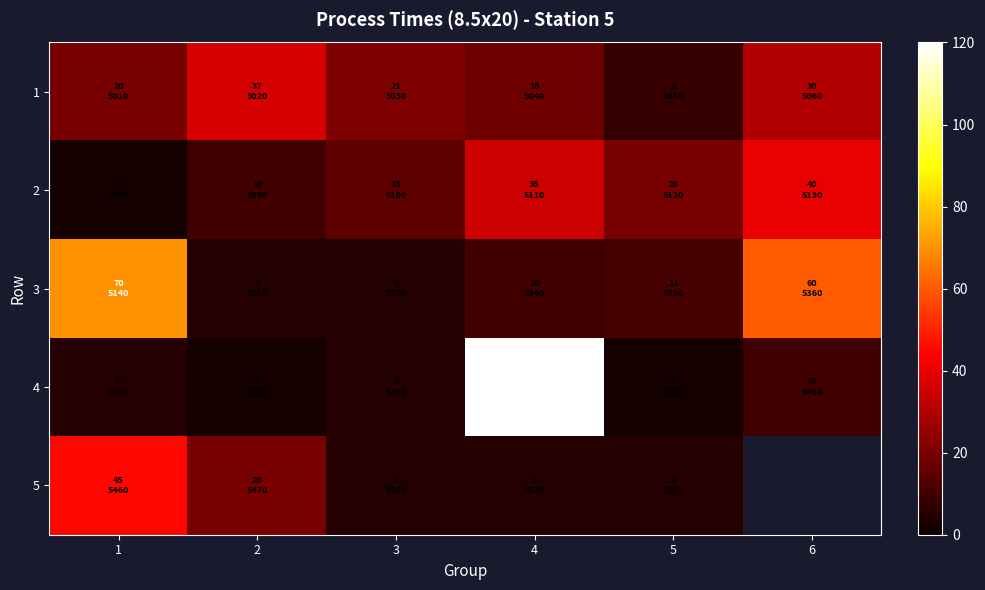

Is it true that row_0 equals 46.0 at 6?

False